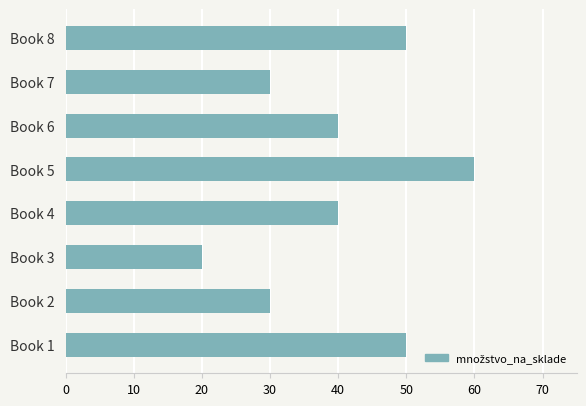

Approximately how many times larger is the value at Book 2 compared to Book 8?

0.6